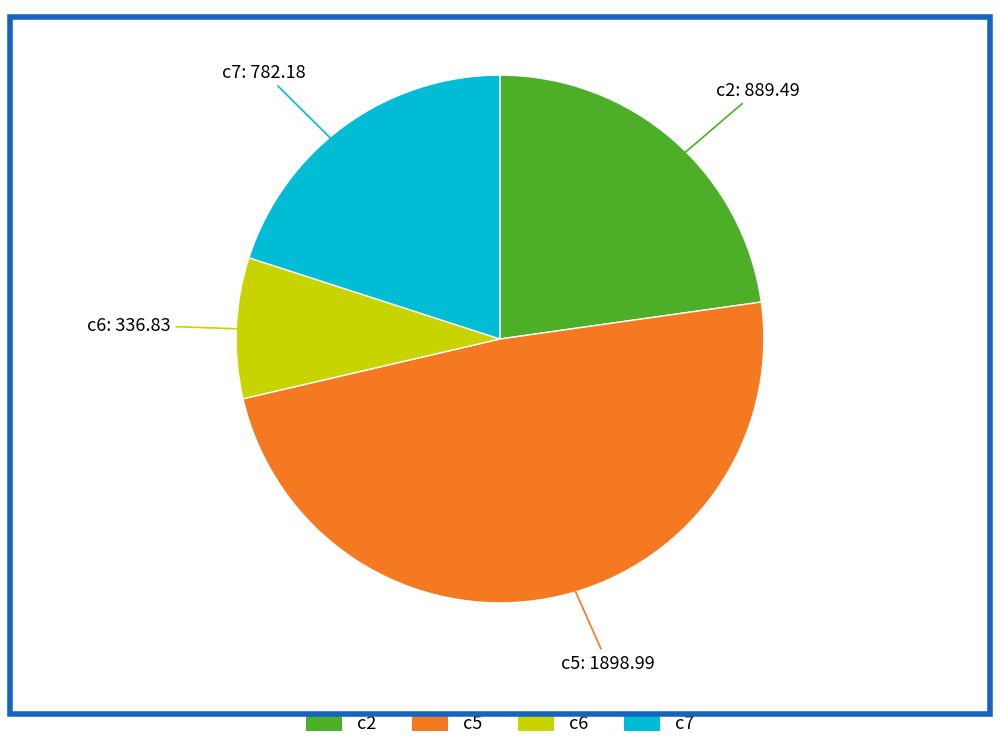

Which has a higher value, c6 or c2?

c2